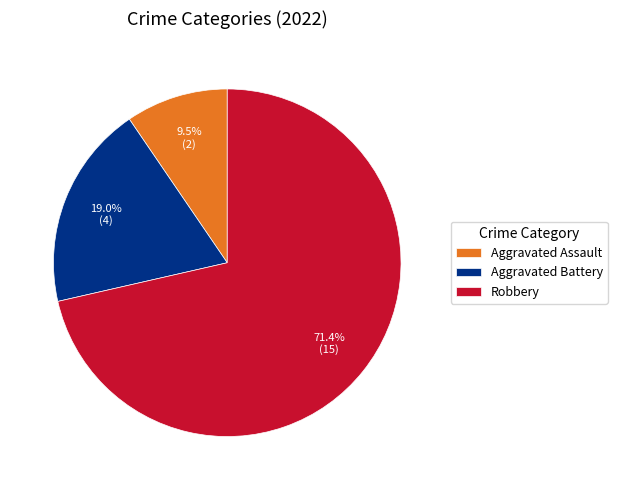

What percentage do Aggravated Battery and Robbery together represent?

90.5%